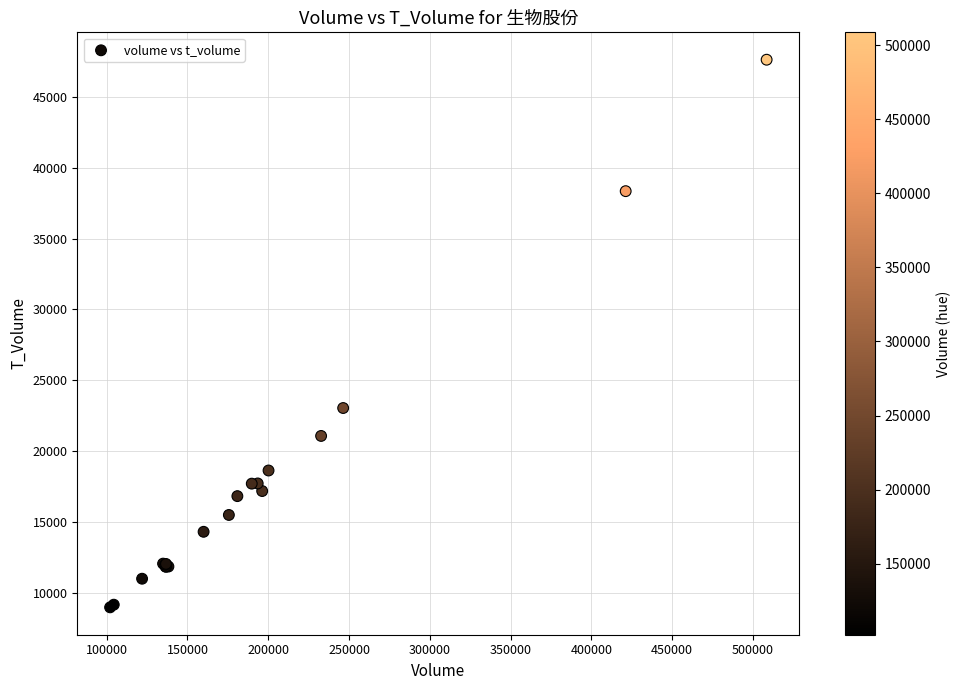

What Y value in the scatter plot is closest to 28294?

23036